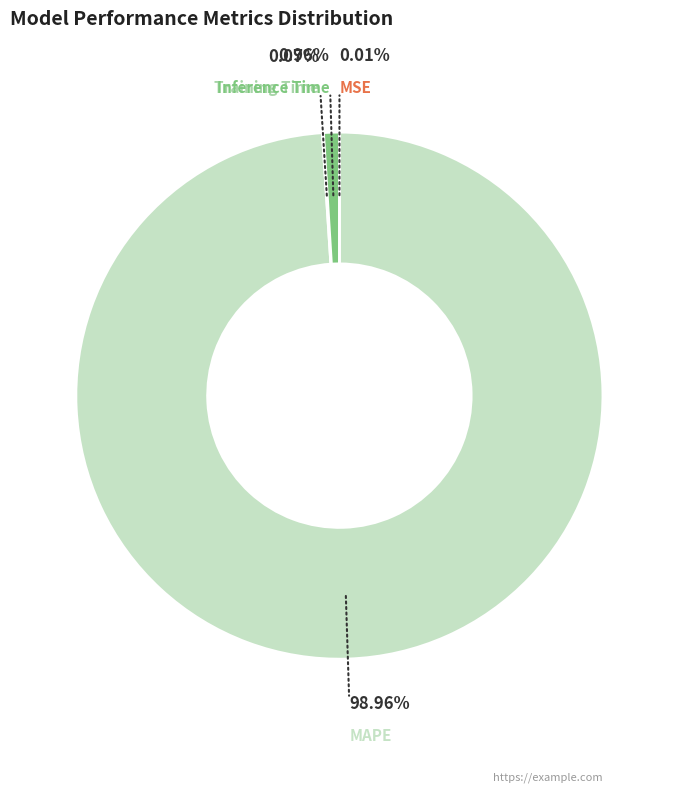

Which category has the smallest portion of the pie?

MSE